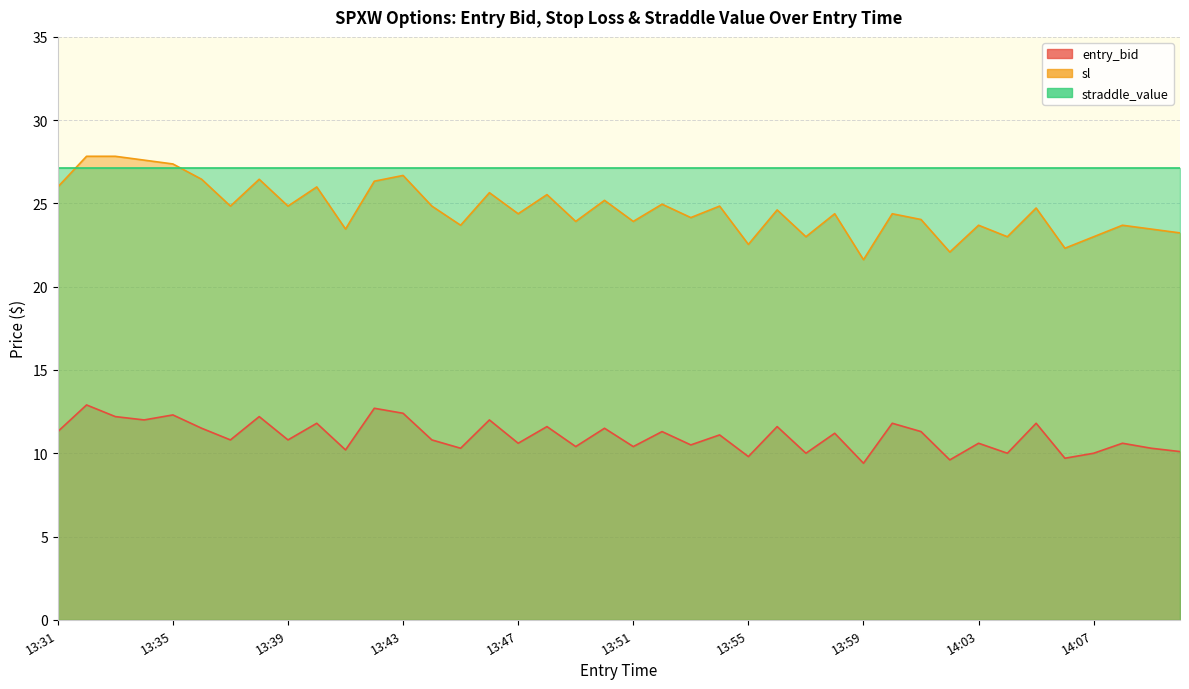

What is the difference between the maximum and minimum values in the entry_bid series?

3.5